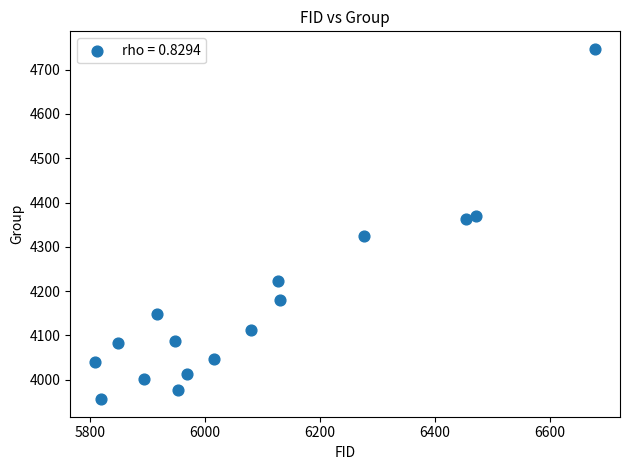

What is the range of X values (max minus min)?

870